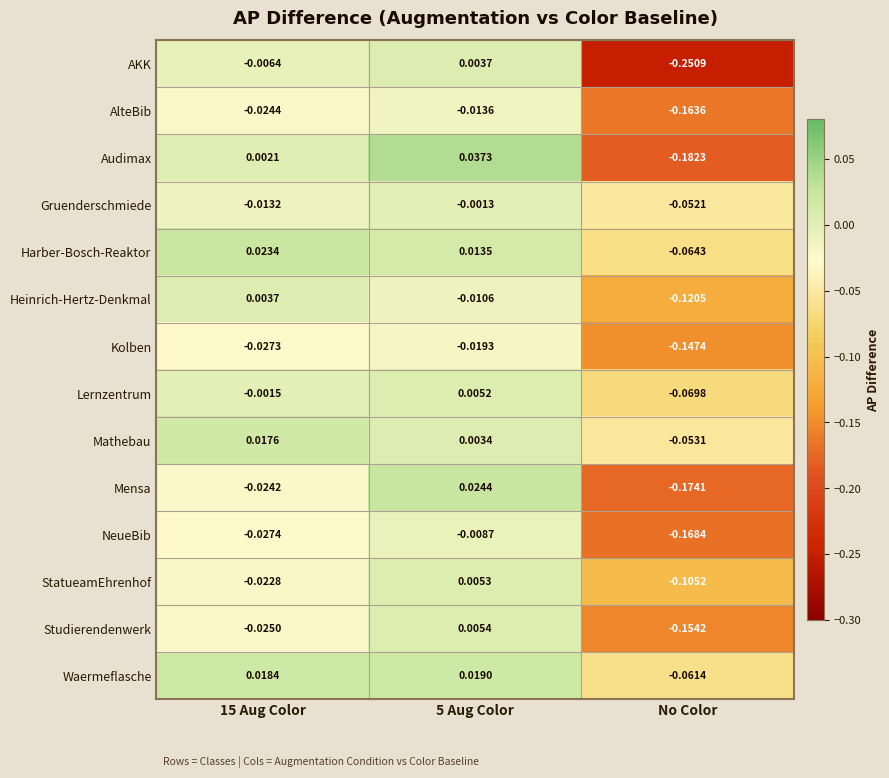

At which category is the sum across all series the highest?

5 Aug Color